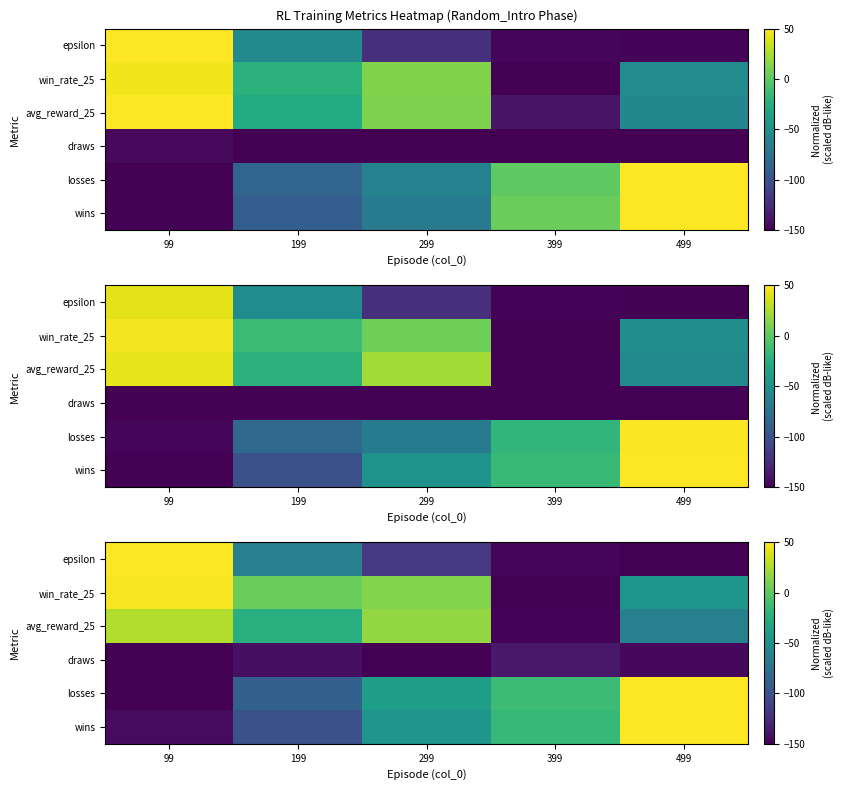

Reading left to right, transcribe all the data shown in this chart.

row_0: 99=-144.4	199=-100.6	299=-45.9	399=-16.2	499=53.3
row_1: 99=-157.8	199=-88.0	299=-38.6	399=-13.1	499=51.2
row_2: 99=-162.6	199=-141.8	299=-150.9	399=-136.4	499=-145.4
row_3: 99=26.6	199=-23.7	299=17.6	399=-148.3	499=-63.3
row_4: 99=47.2	199=4.6	299=12.6	399=-151.9	499=-45.3
row_5: 99=60.0	199=-62.7	299=-117.0	399=-147.0	499=-155.4